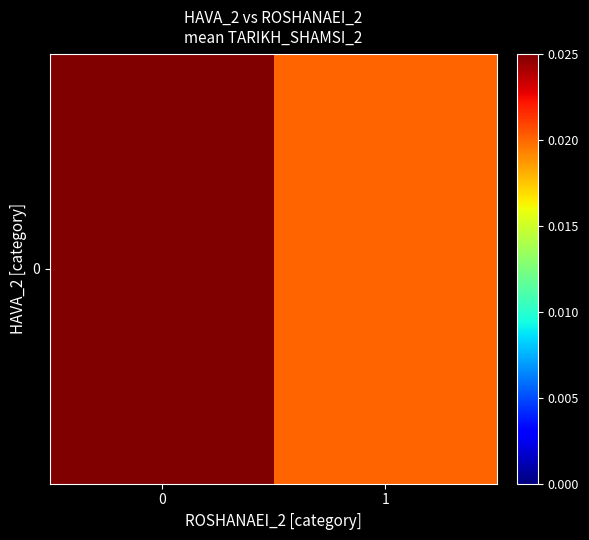

Which category has the lowest value across all series?

1